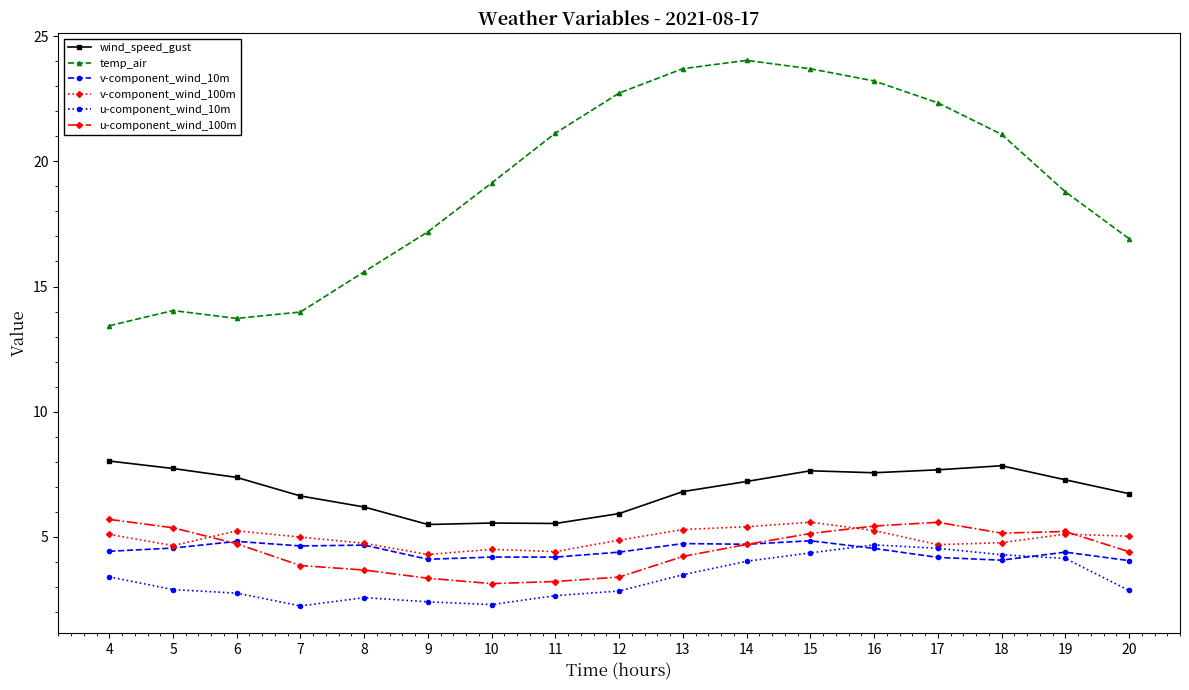

What is the highest value of the u-component_wind_100m series?

5.7